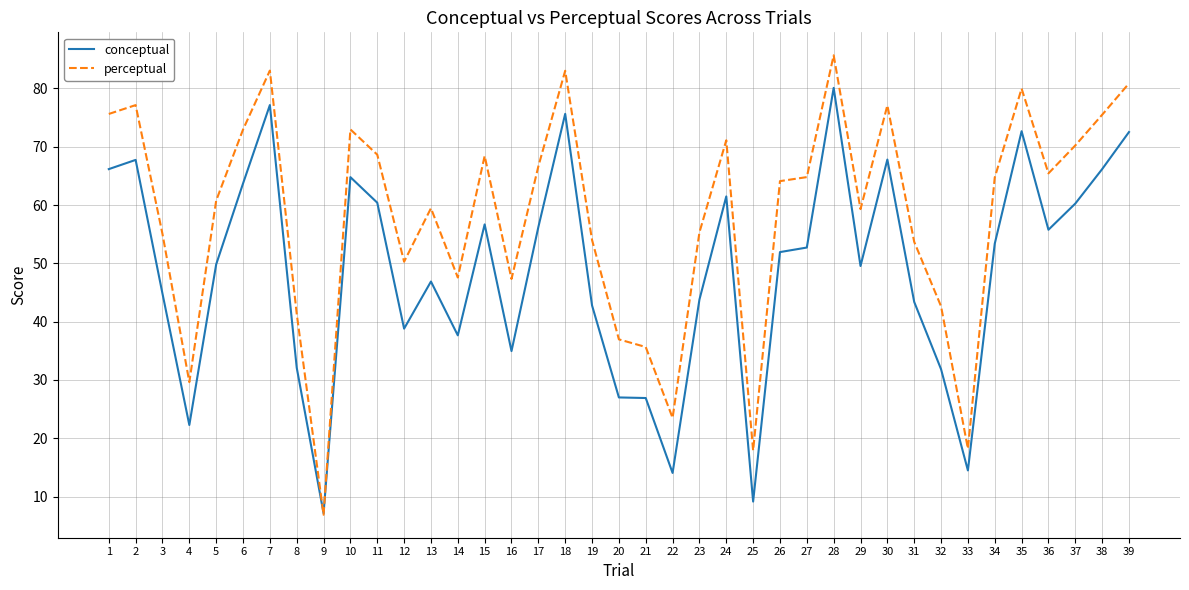

True or false: conceptual has more than 1 points higher than both neighbors.

True